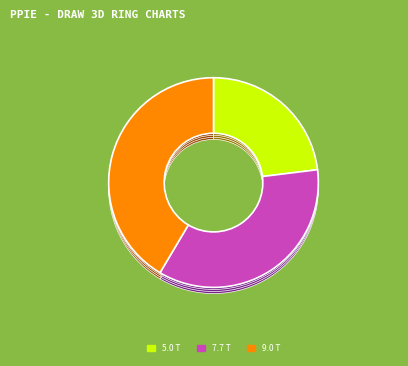

To the nearest percent, what portion does 9.0 T represent?

41%